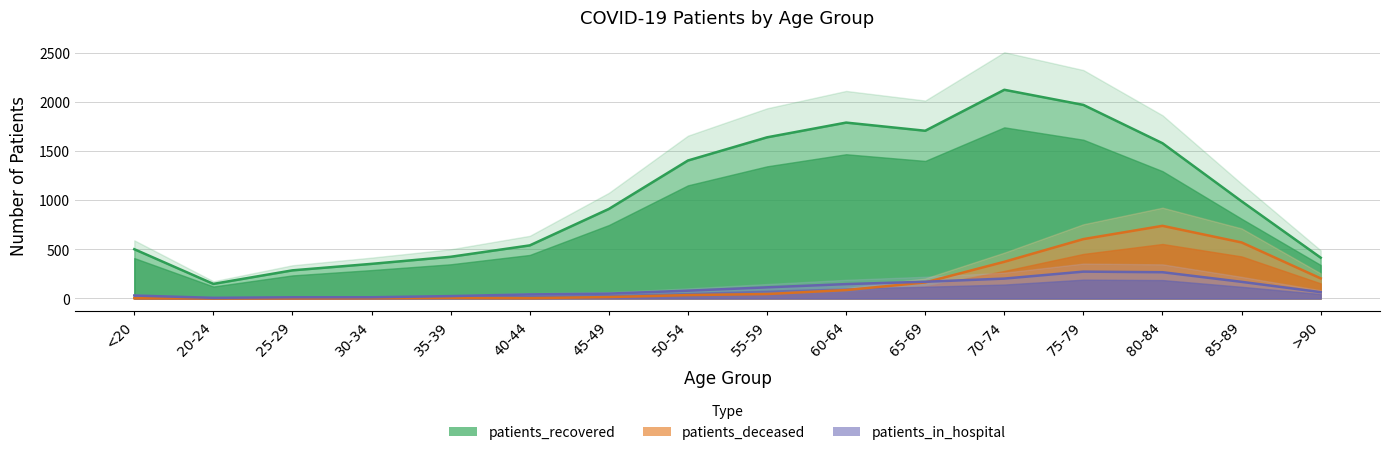

How many data points in patients_in_hospital are above 79?

7